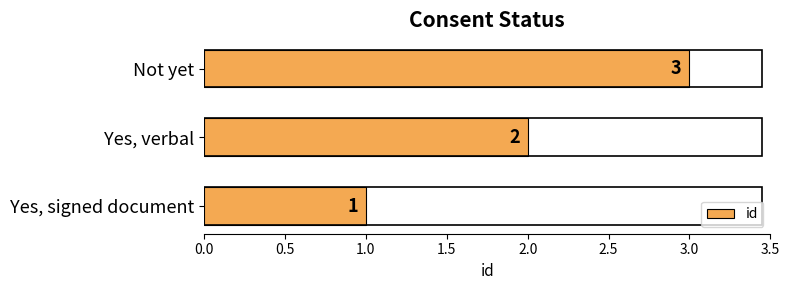

Where is the data nearest to the value 2?

Yes, verbal